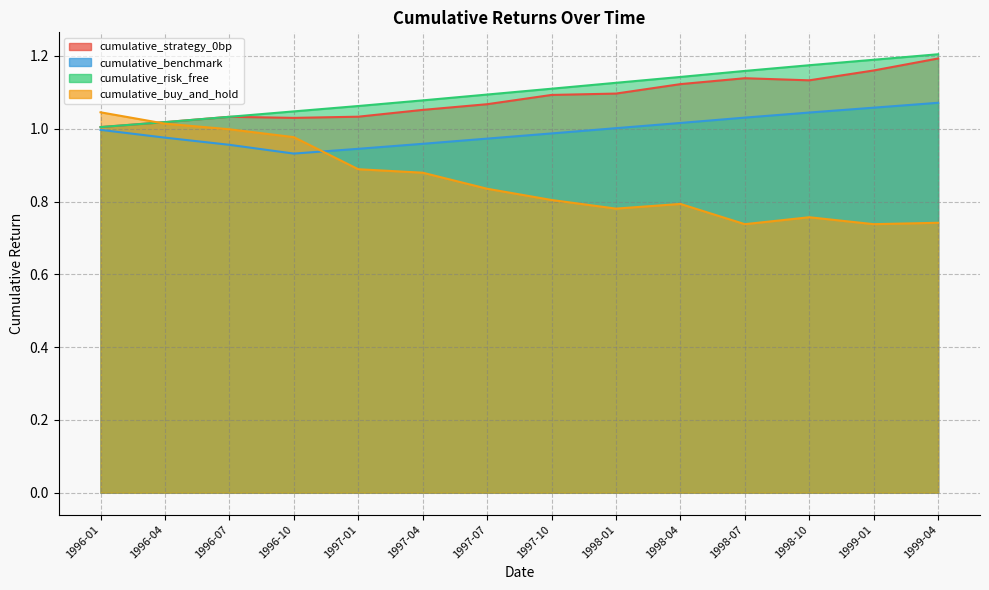

True or false: cumulative_strategy_0bp and cumulative_buy_and_hold cross at least once.

True